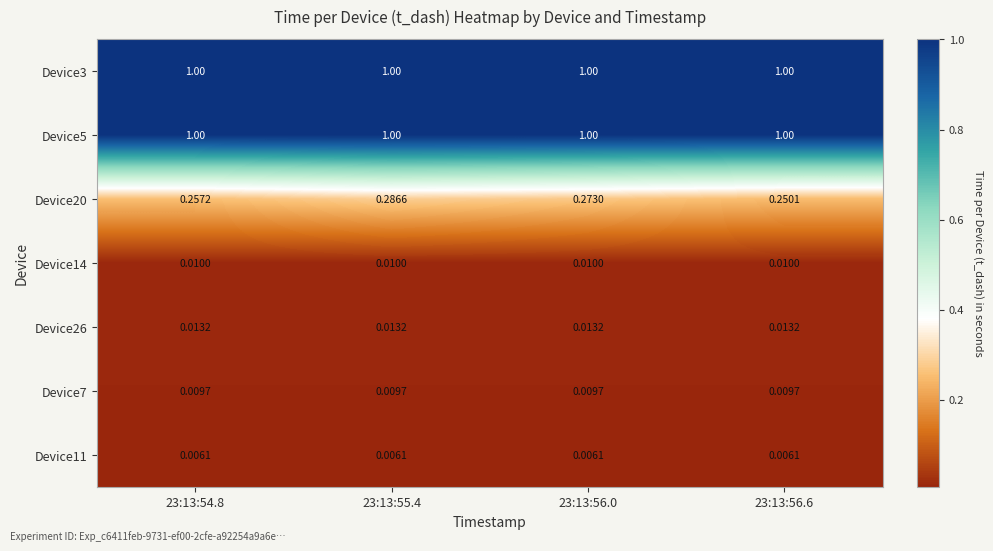

Is the value of Device20 at 23:13:56.0 greater than the value of Device3 at 23:13:56.0?

No